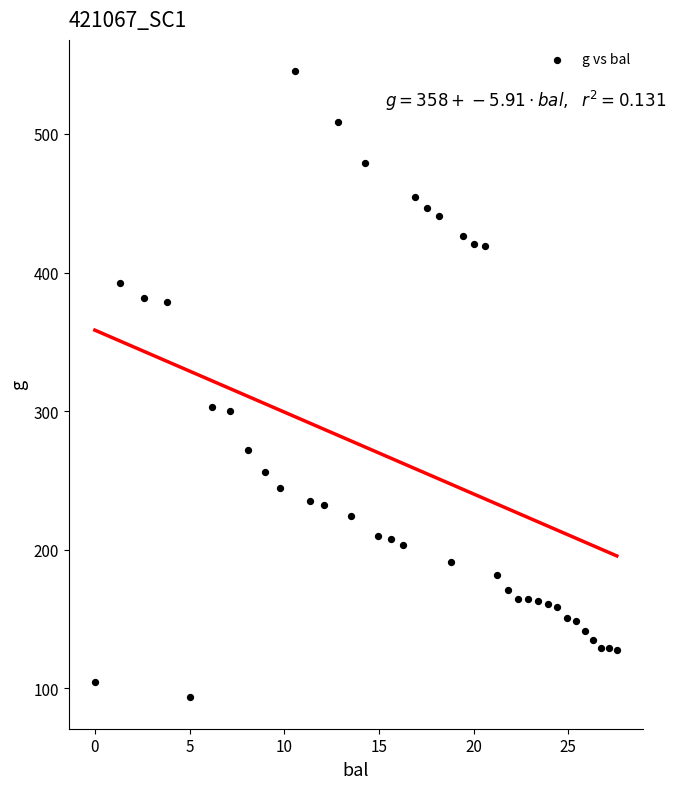

What is the range of Y values (max minus min)?

452.0